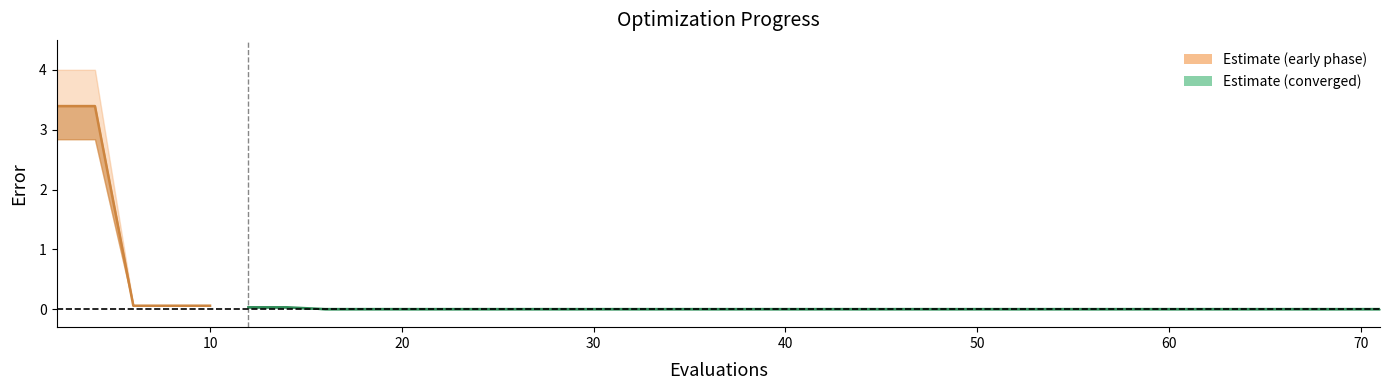

Which has a higher value, 37 or 36?

37